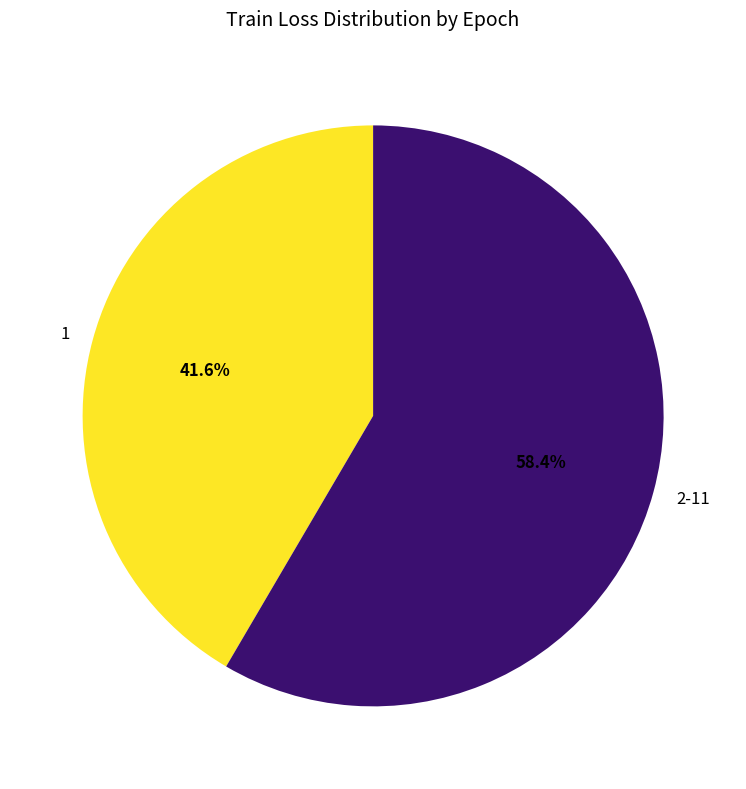

Count the number of slices in the pie.

2